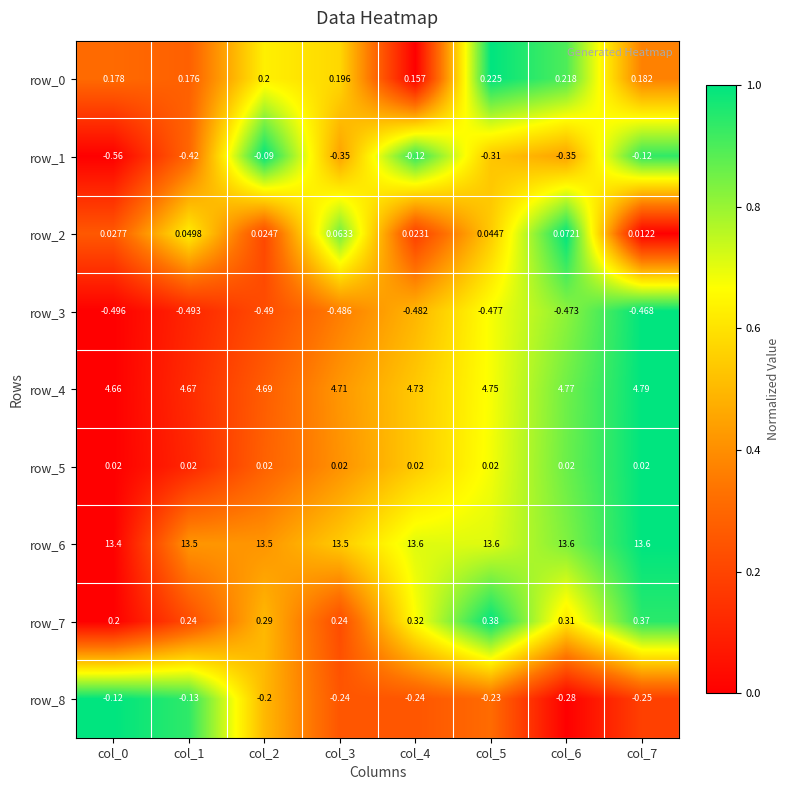

What is the greatest value displayed?

13.6